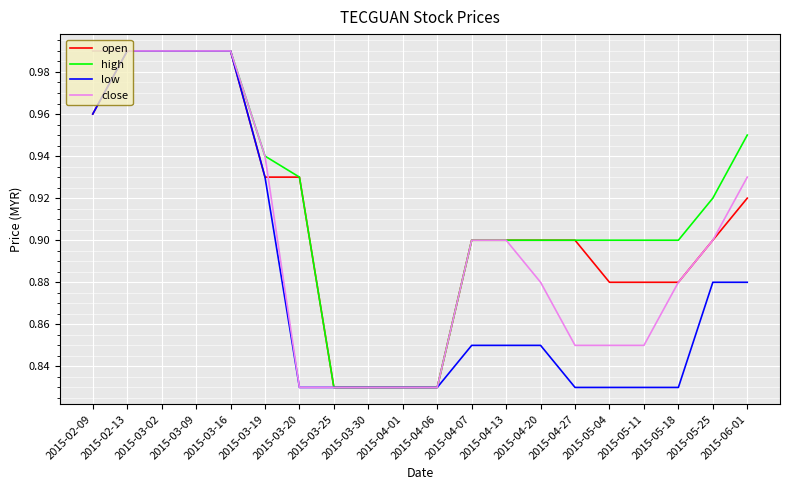

What position from the right is 2015-04-13?

8